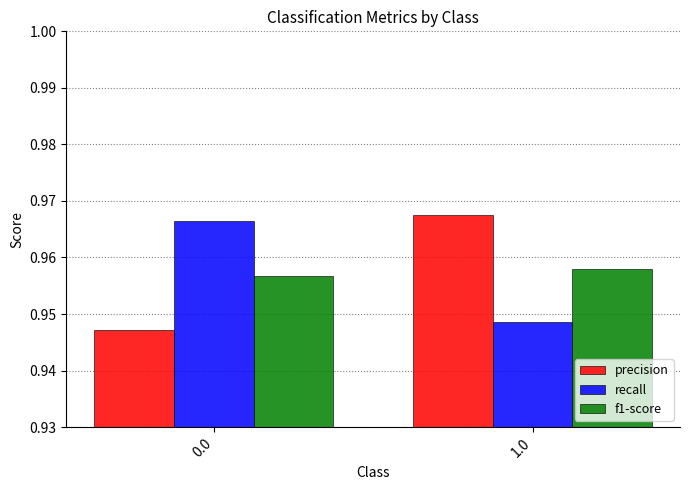

Is the value of recall at 0.0 greater than the value of precision at 0.0?

Yes